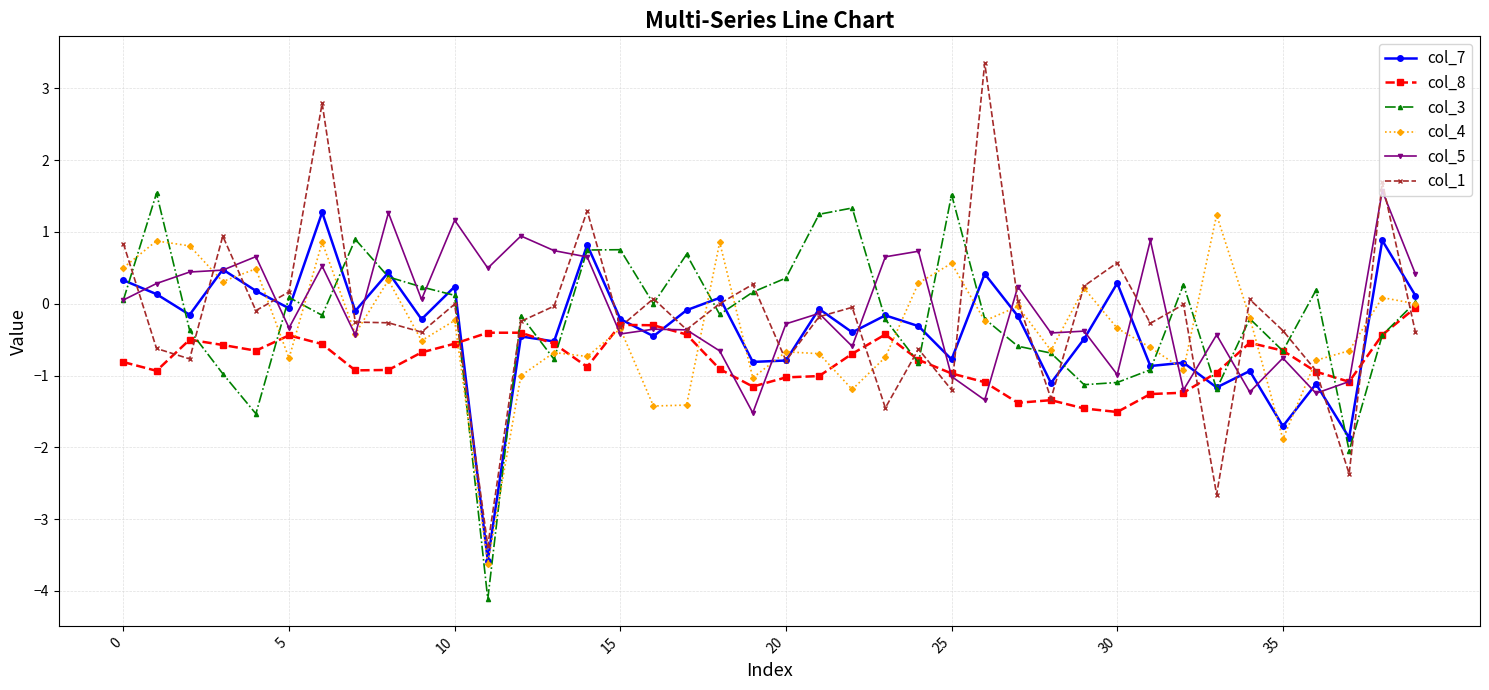

Does the chart display data point markers on the line(s)?

Yes